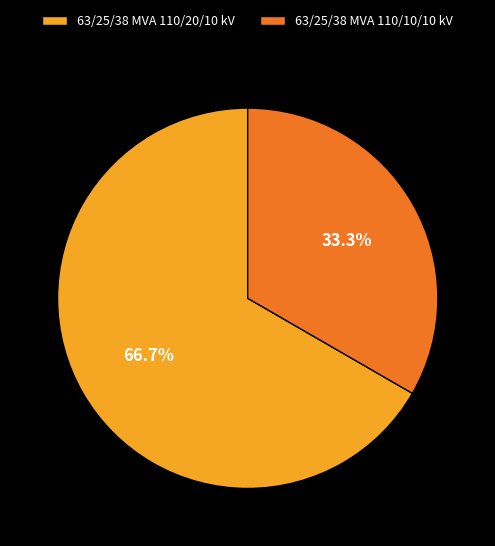

To the nearest percent, what is the combined percentage of 63/25/38 MVA 110/10/10 kV and 63/25/38 MVA 110/20/10 kV?

100%